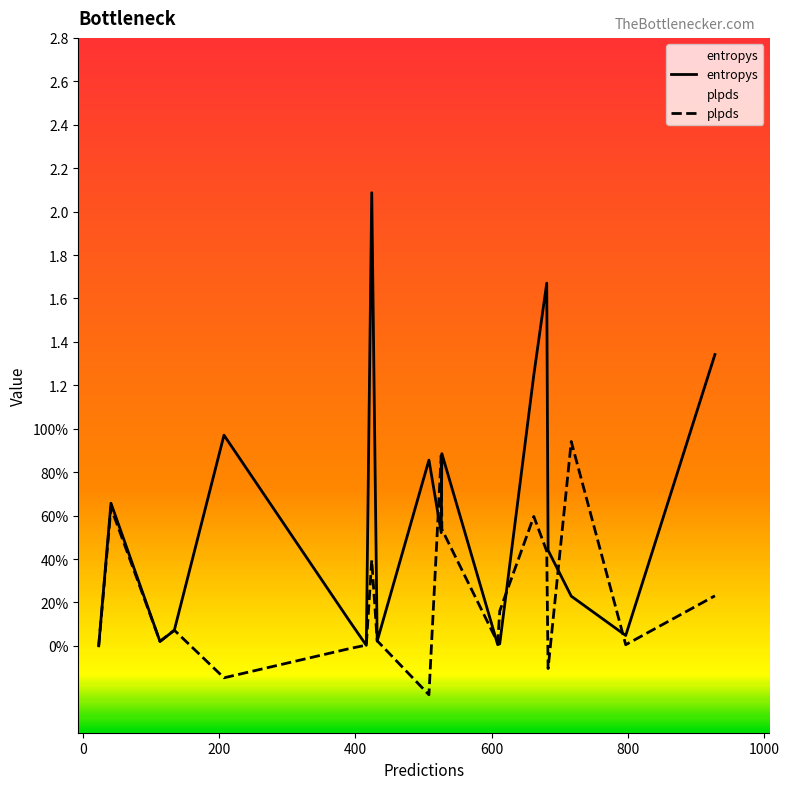

Does the chart have visible grid lines?

No